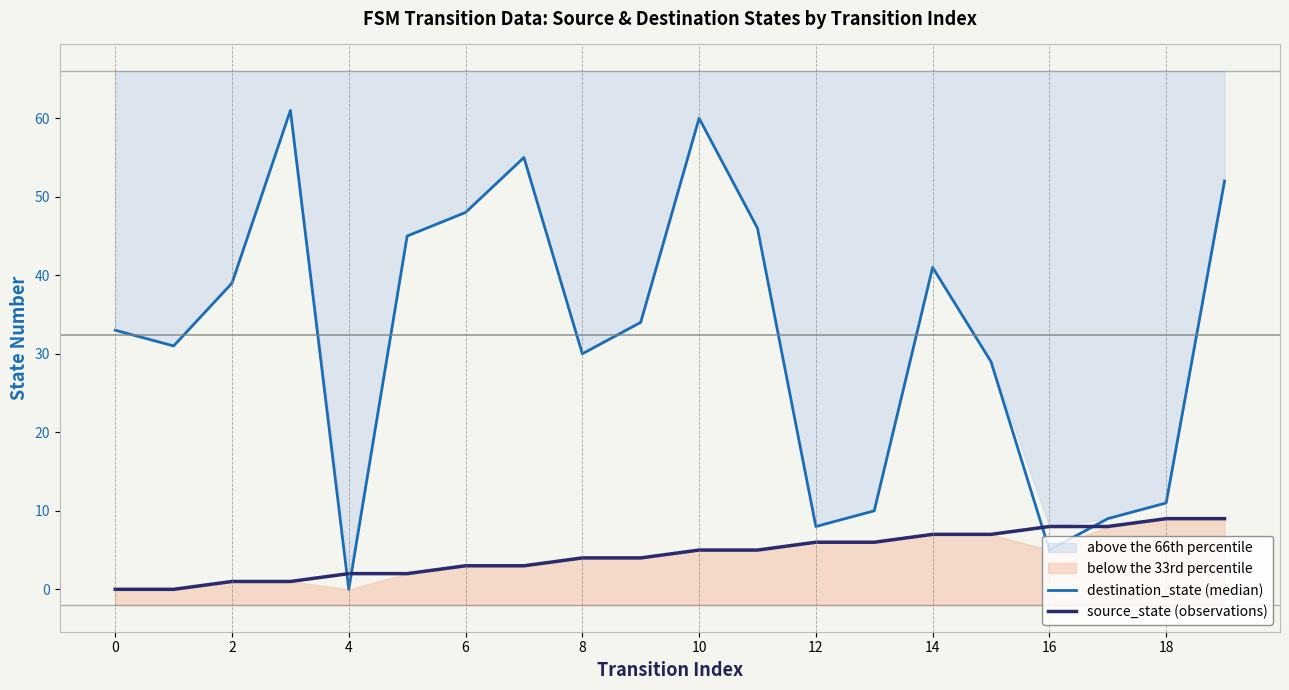

How many data points in source_state (observations) are above 5?

8